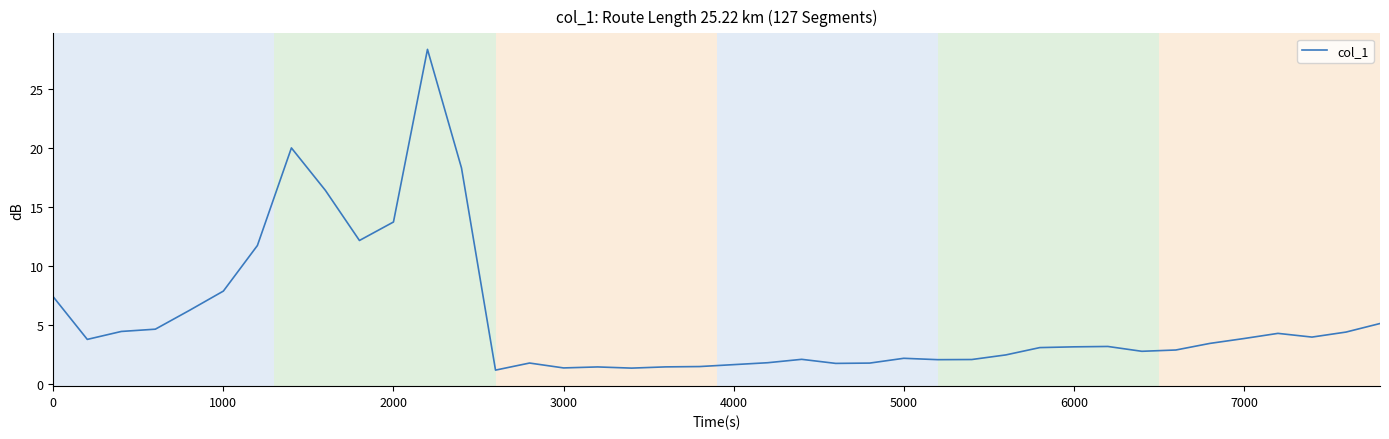

What is the maximum value shown in the chart?

28.3